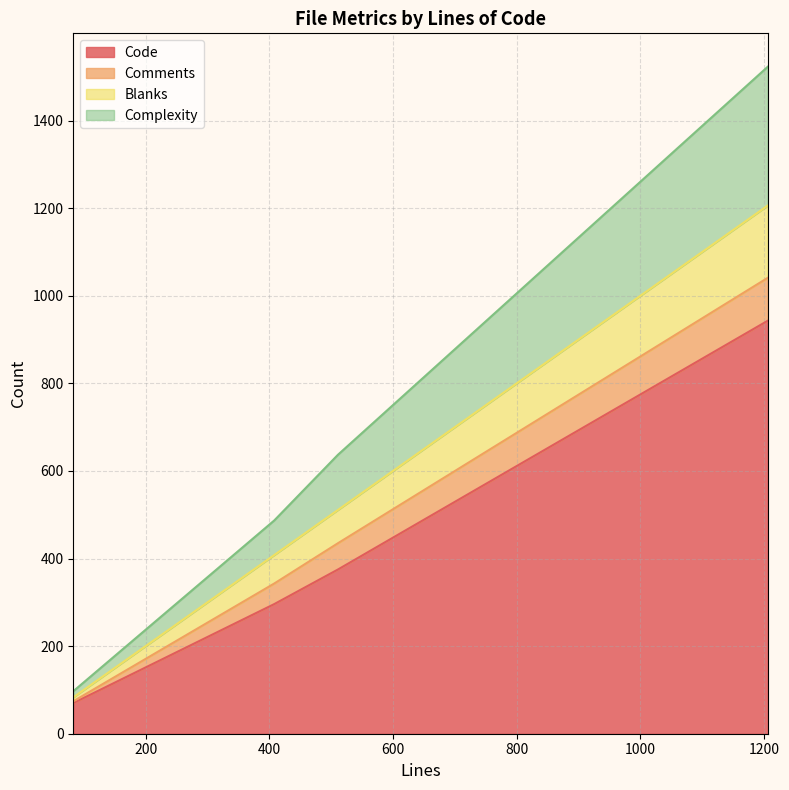

What is the difference between the Blanks values at 511 and 1206?

89